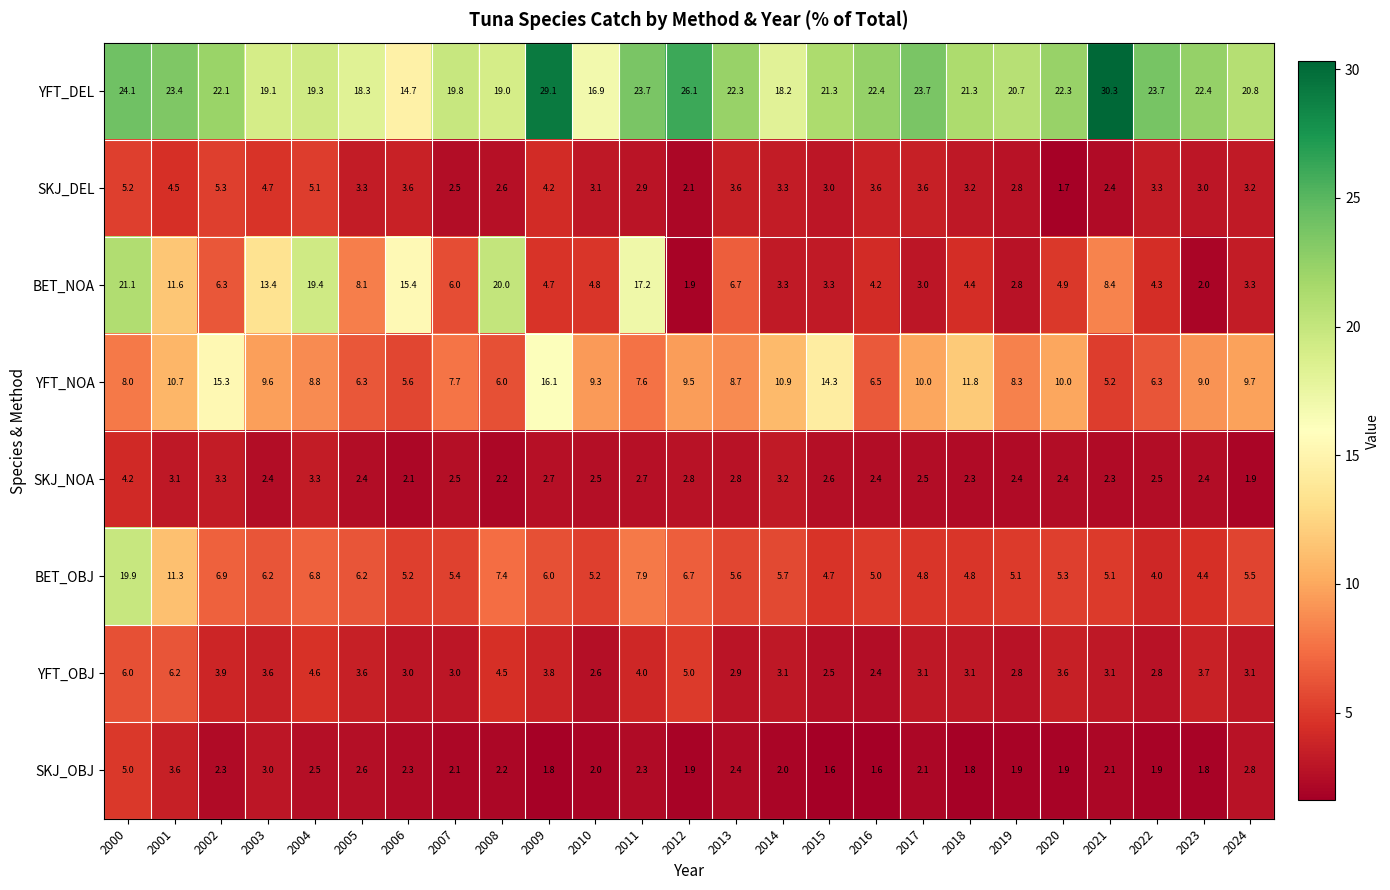

What is the sum of the YFT_DEL values at 2003 and 2009?

48.2